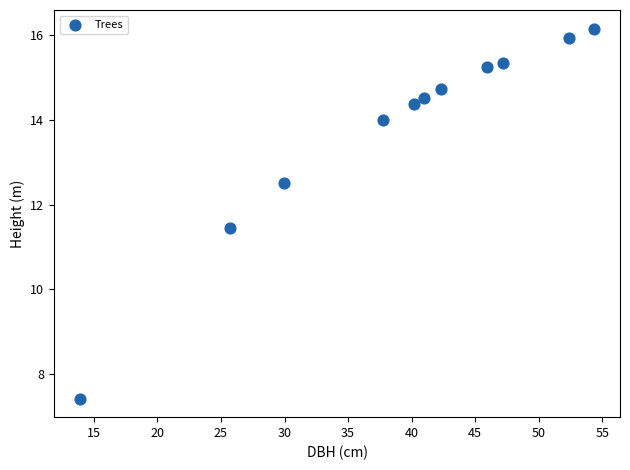

What Y value in the scatter plot is closest to 11?

11.5